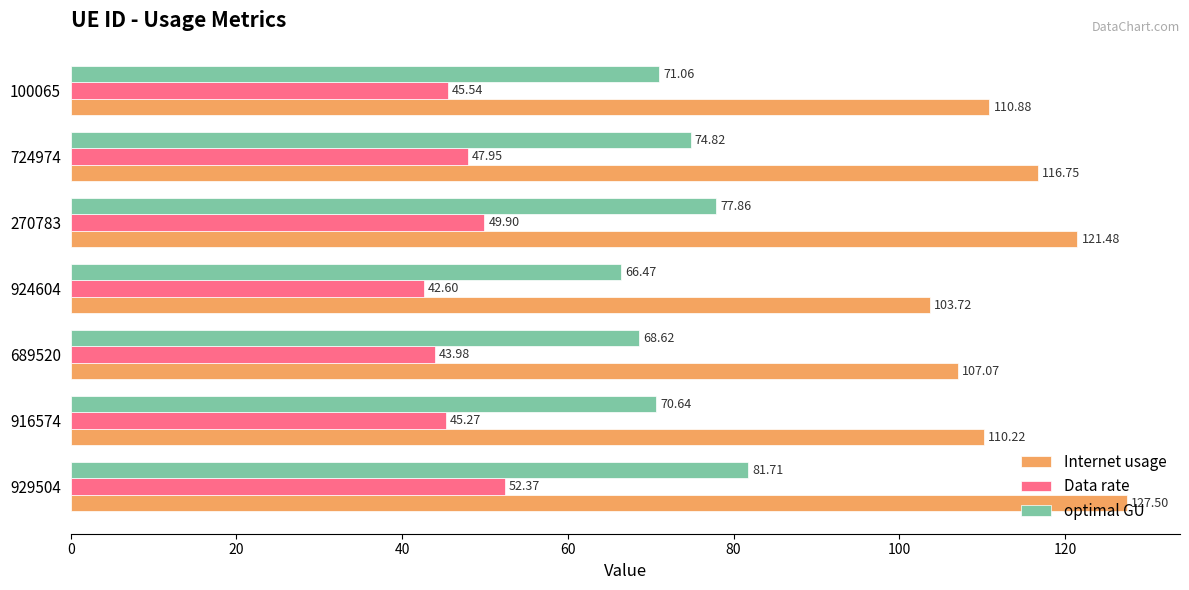

What is the average value of the optimal GU series?

73.0